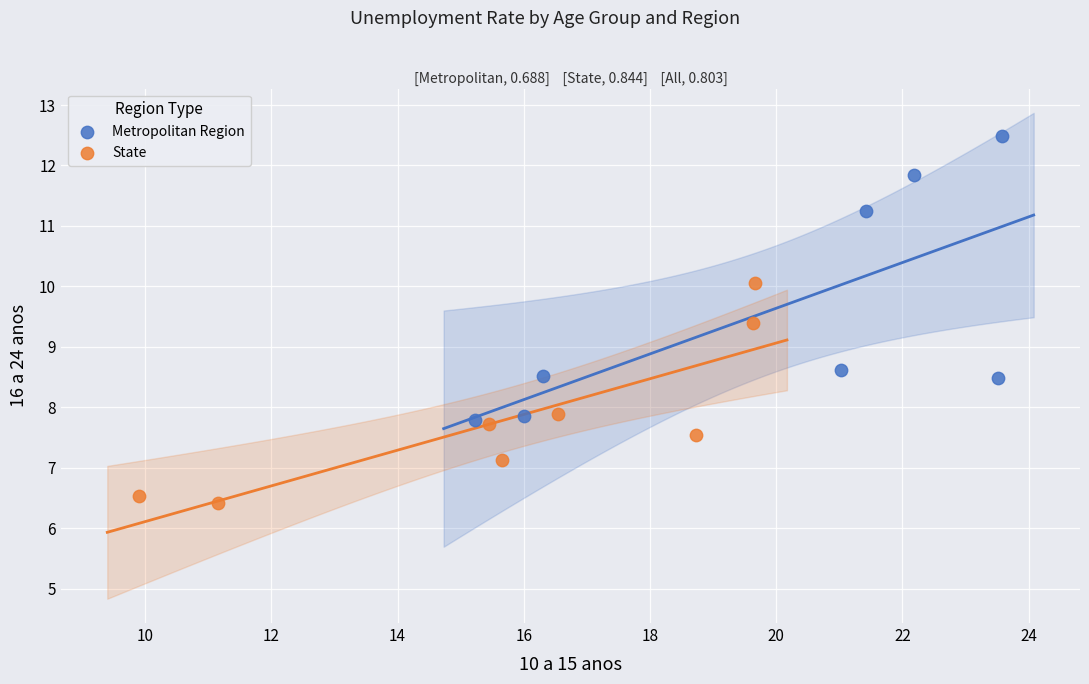

Which series reaches the minimum Y coordinate?

State